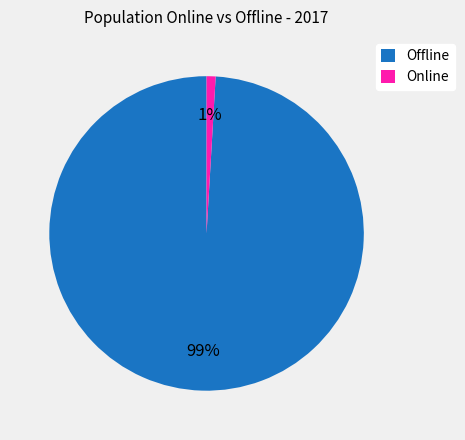

To the nearest percent, what percentage of the pie is Online?

1%